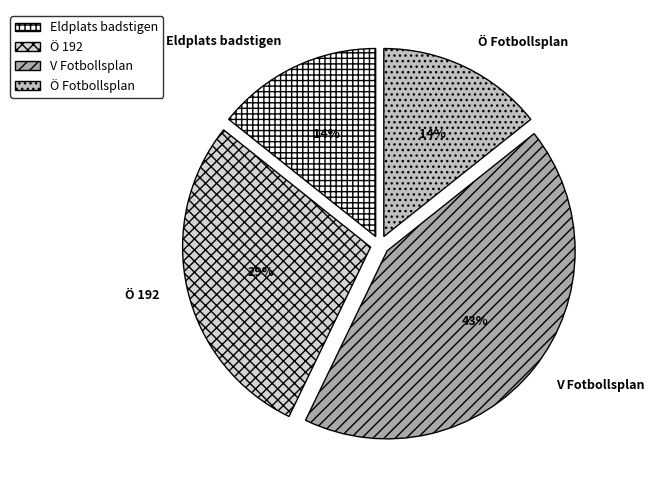

Between Eldplats badstigen and Ö 192, which is larger?

Ö 192